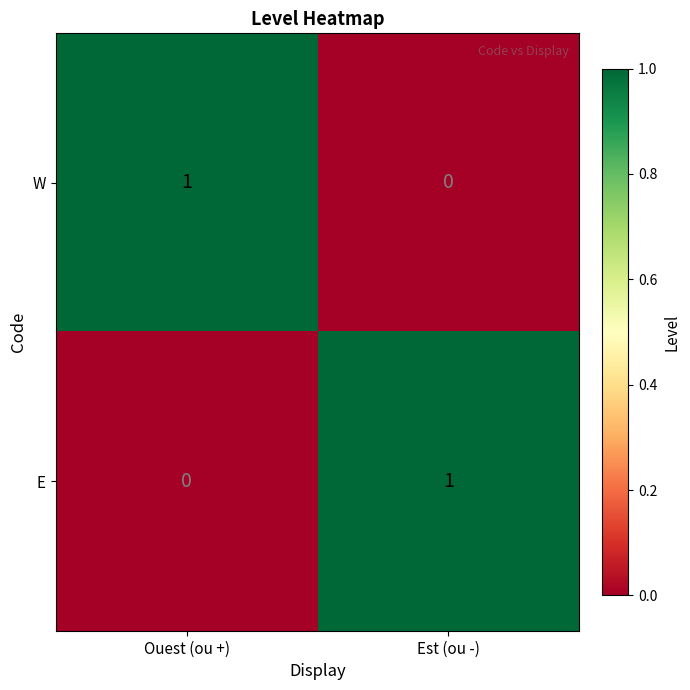

What is the total value across all series at Ouest (ou +)?

1